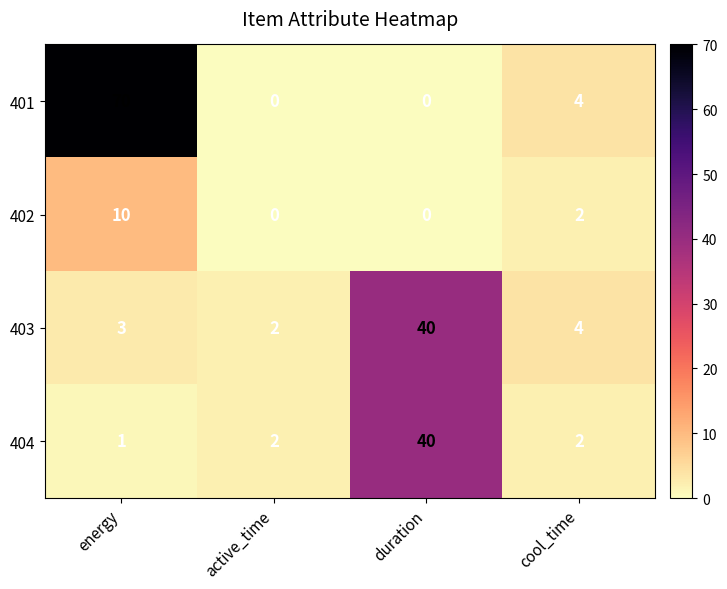

Which series has the widest spread of values?

401